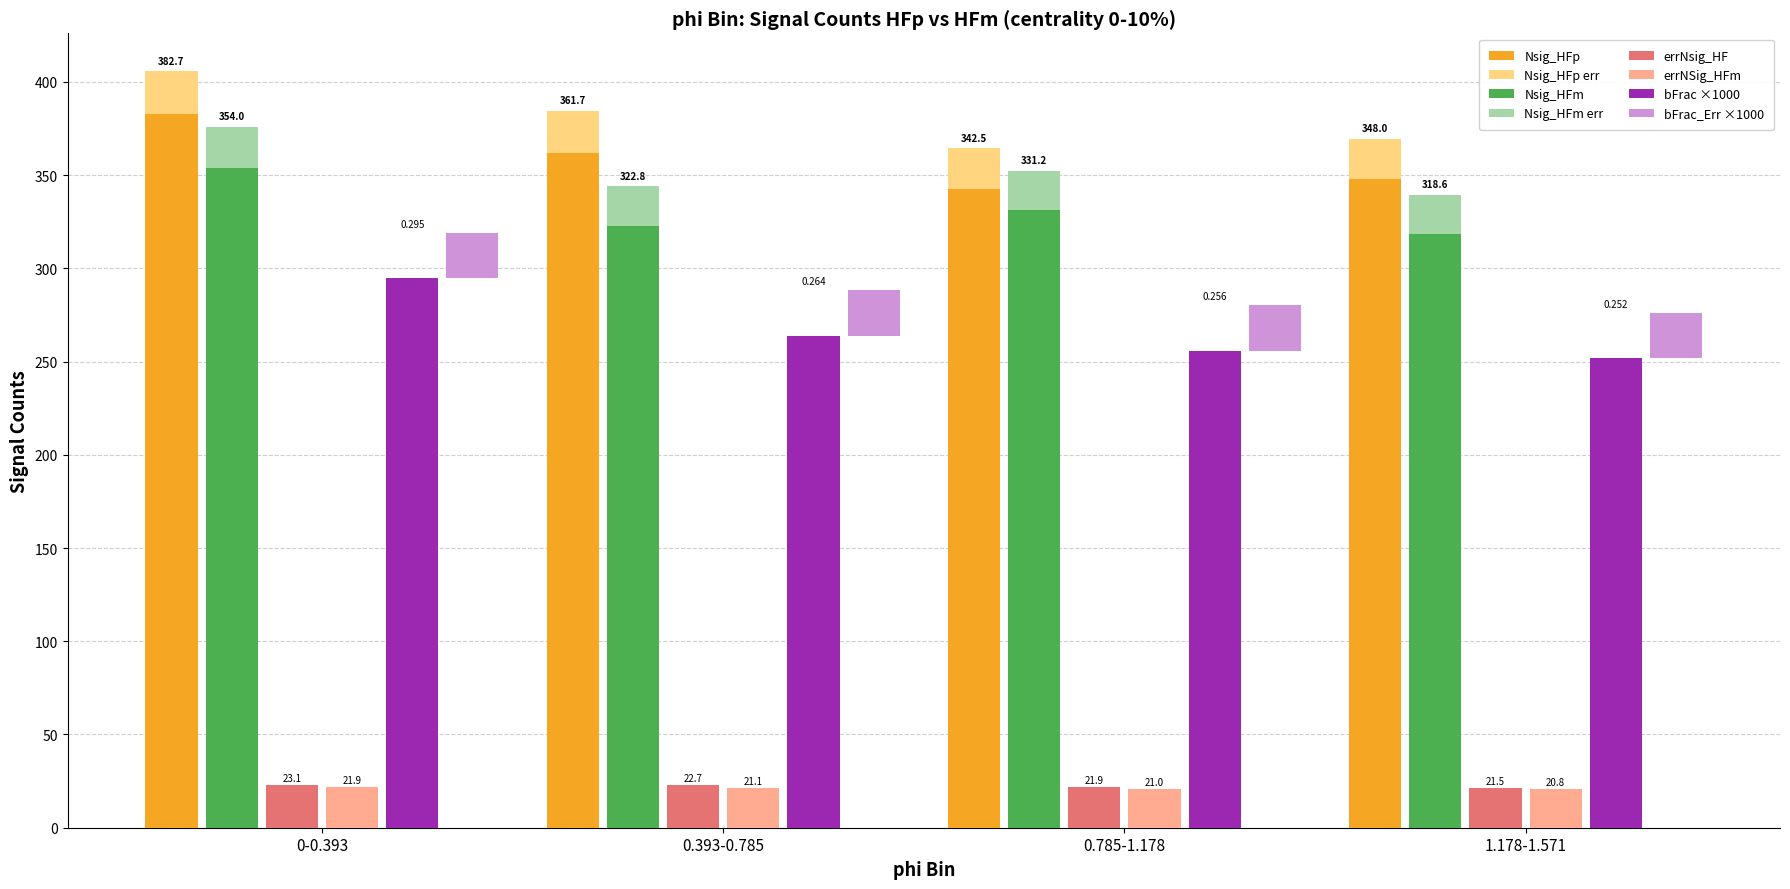

What is the sum of the Nsig_HFm values at 0.785-1.178 and 0.393-0.785?

654.0